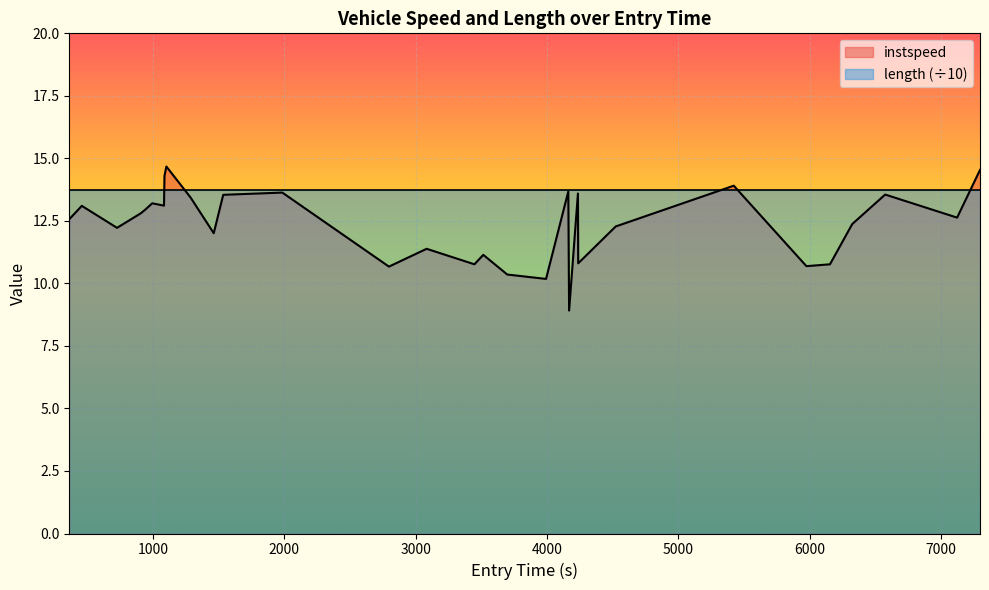

Rank the series by their maximum value, from highest to lowest.

instspeed, length (÷10)